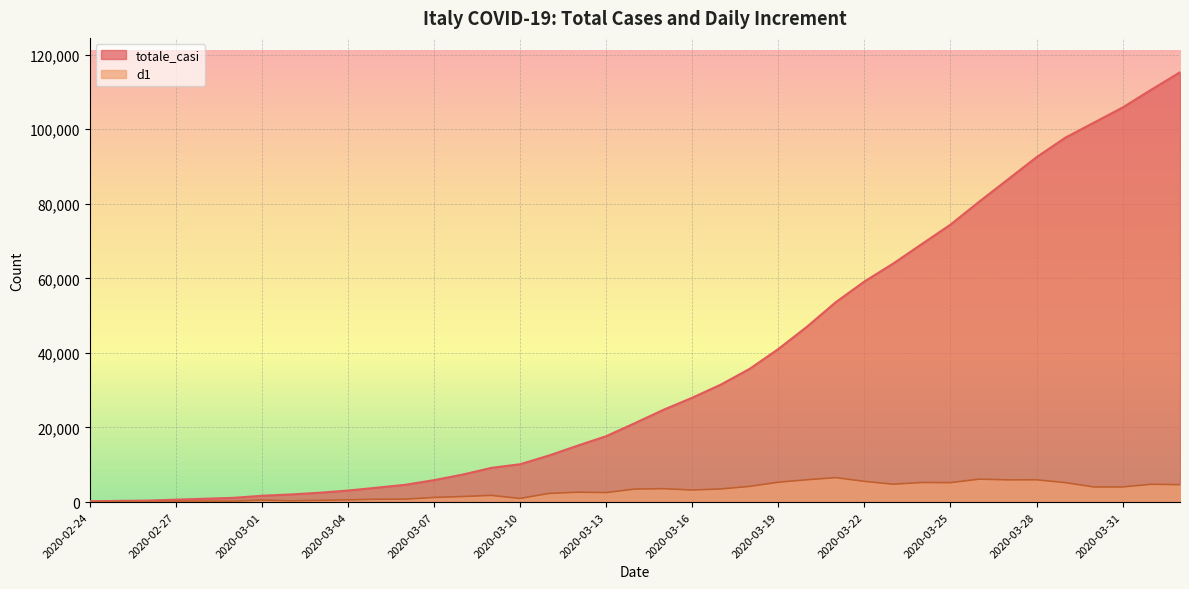

In d1, how many points are lower than both neighbors (excluding endpoints)?

10